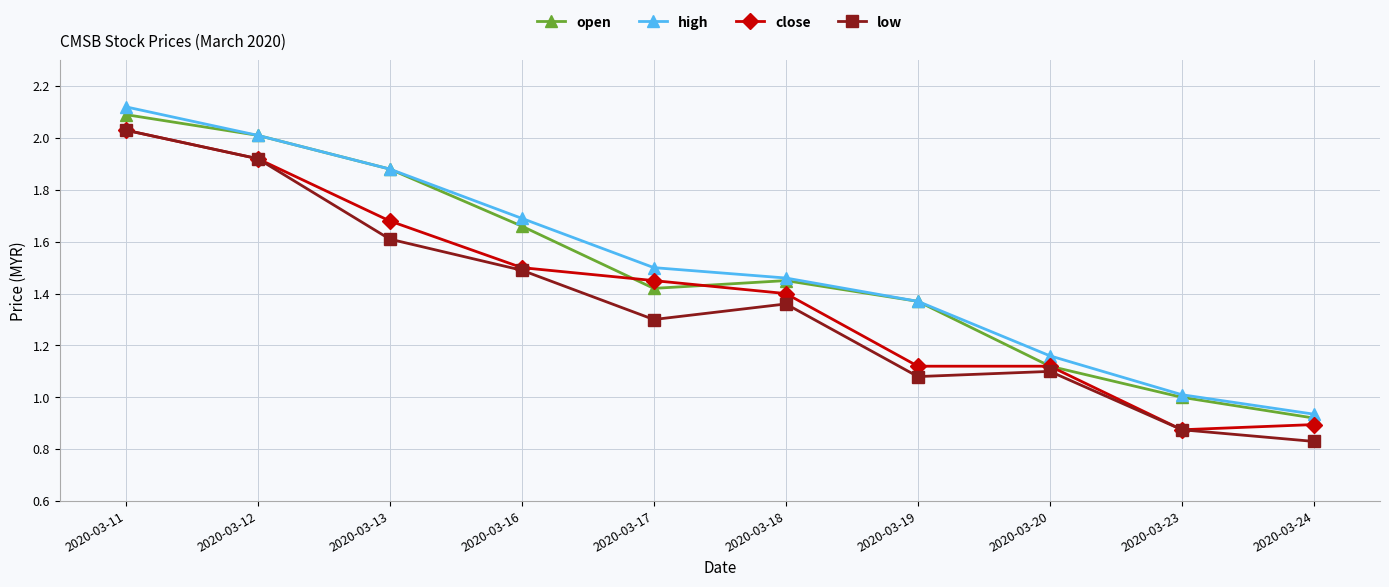

In open, how many points are lower than both neighbors (excluding endpoints)?

1